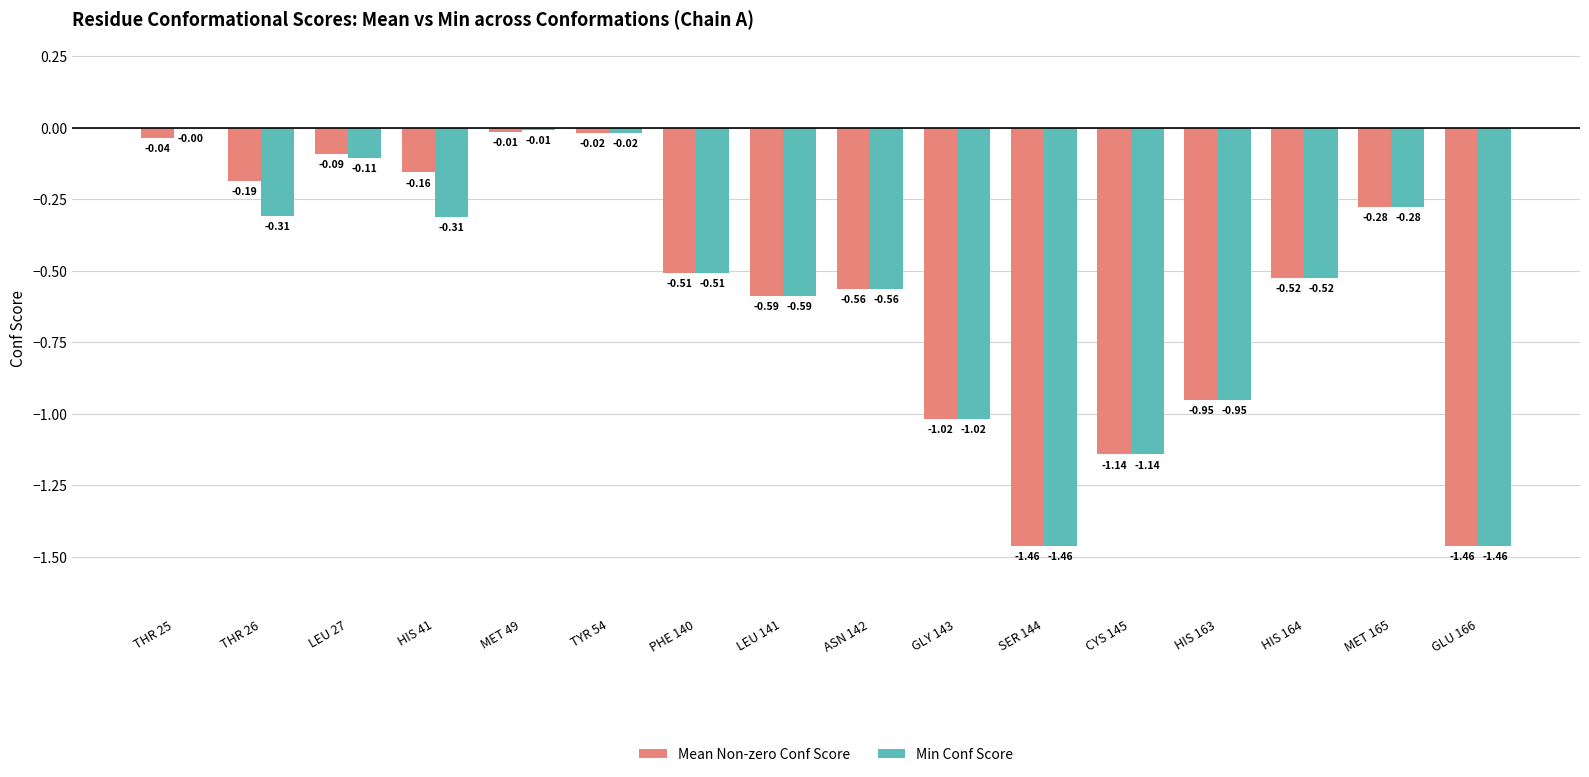

What is the sum of all Min Conf Score values?

-9.2